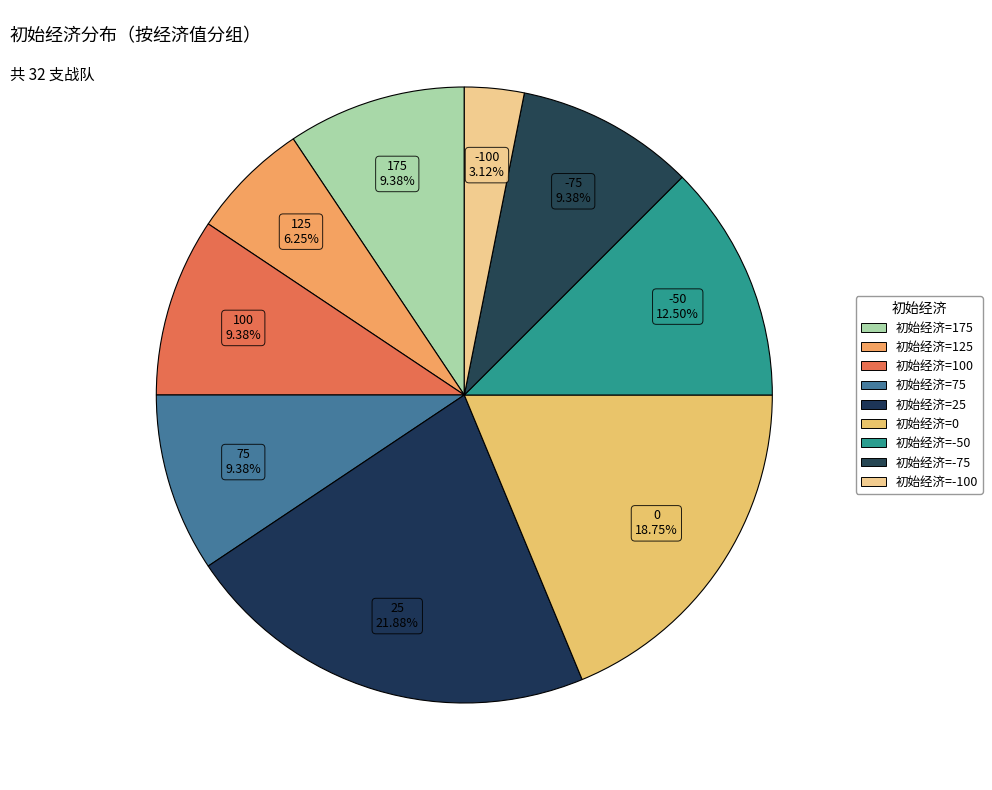

Which category has the biggest portion of the pie?

25